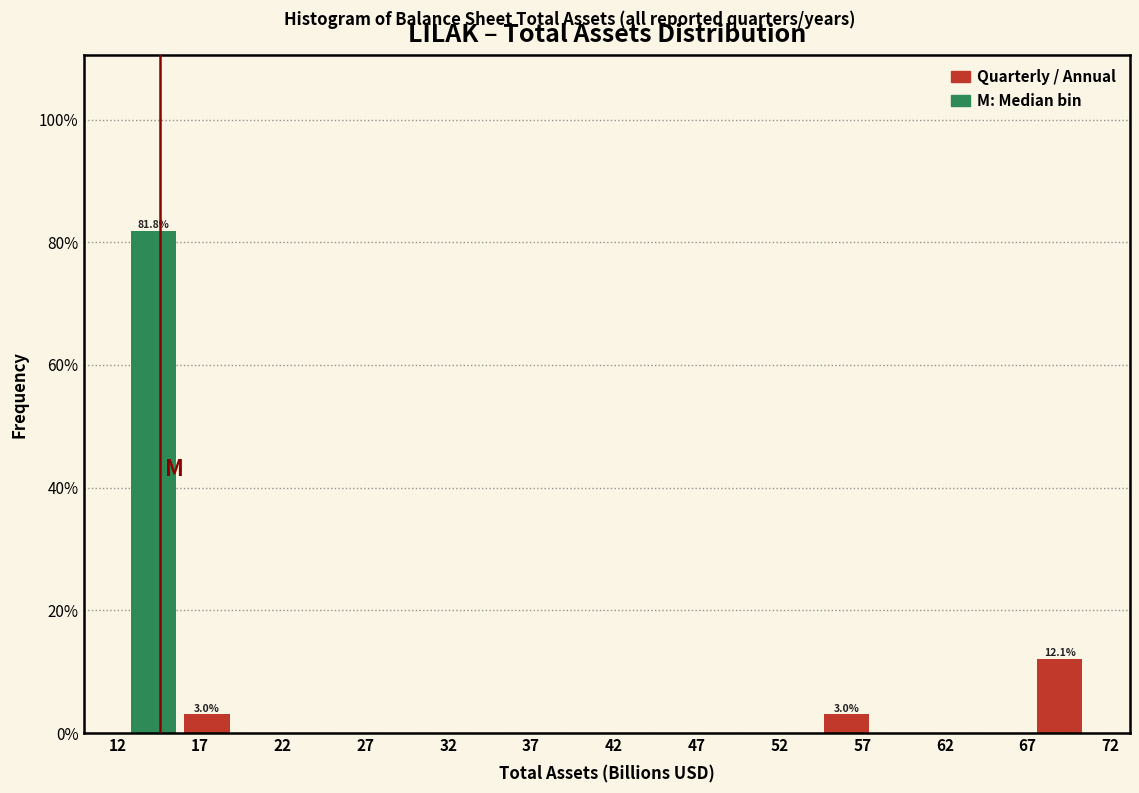

Over which range of the x-axis is the bar tallest?

12.5 to 16.0